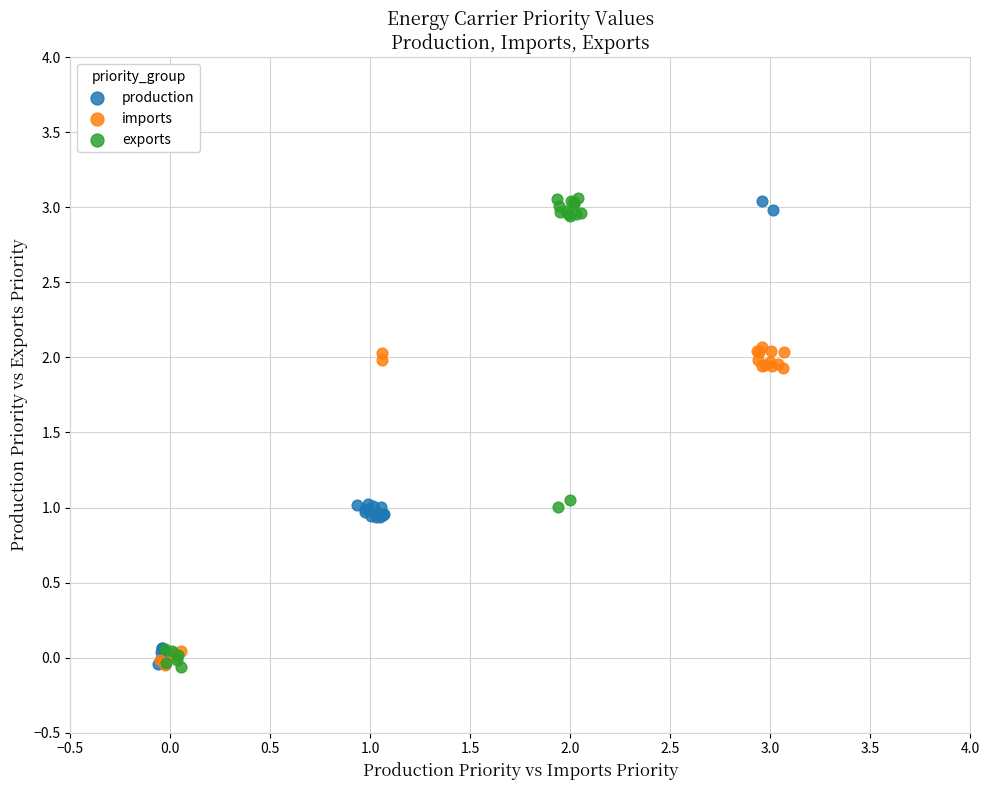

Which series has the widest spread of Y values?

exports